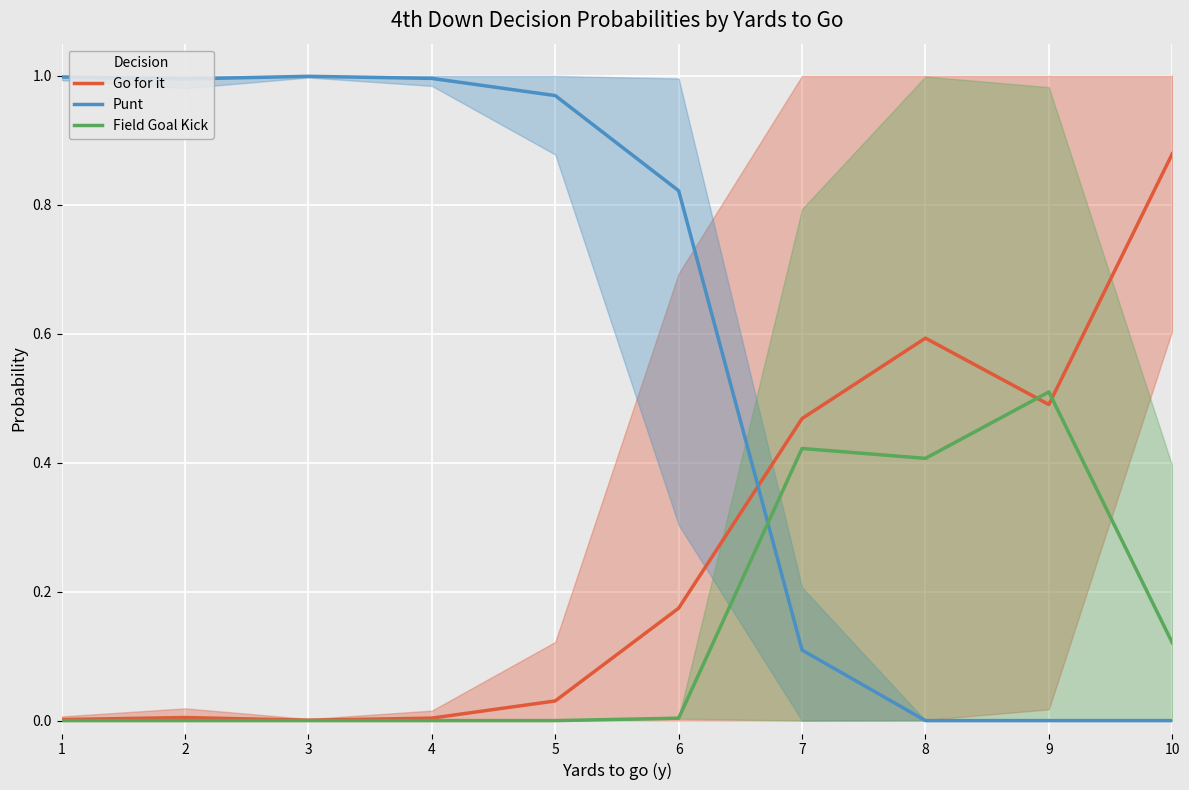

What is the difference between the maximum and minimum values in the Field Goal Kick series?

0.5